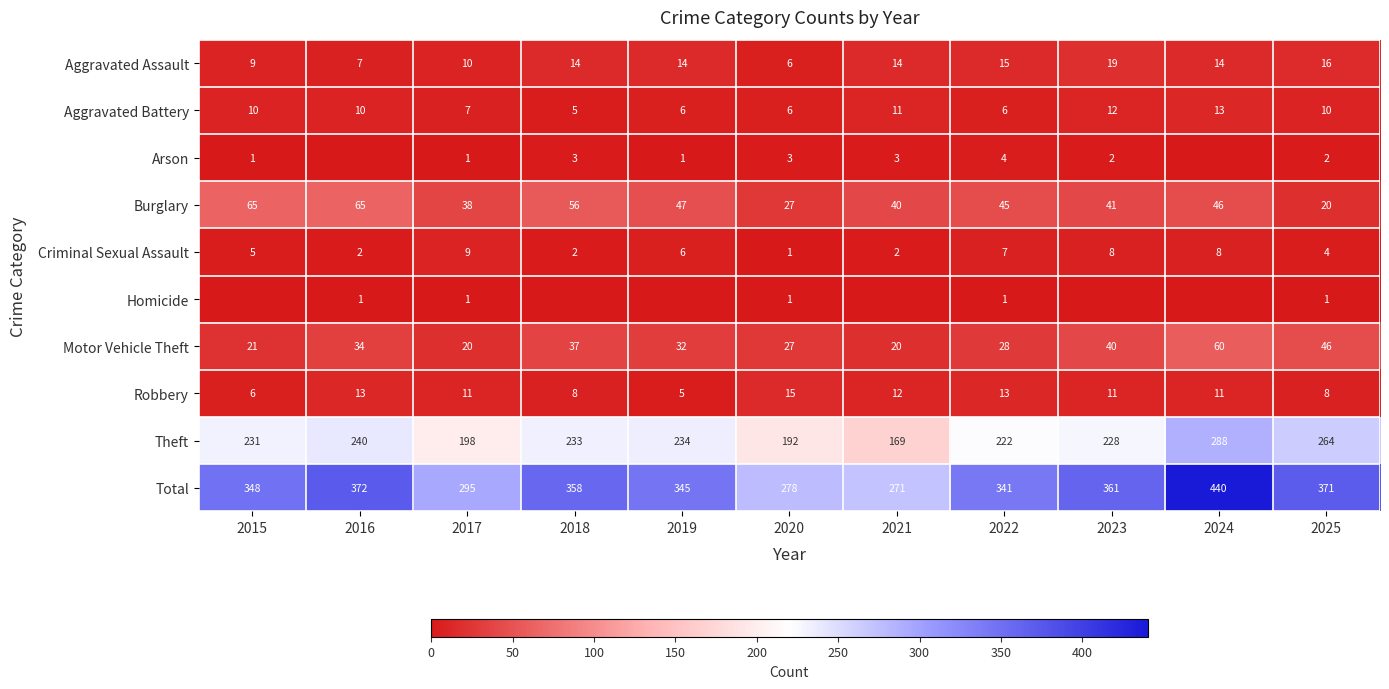

True or false: Theft has a value of 264 at 2025.

True